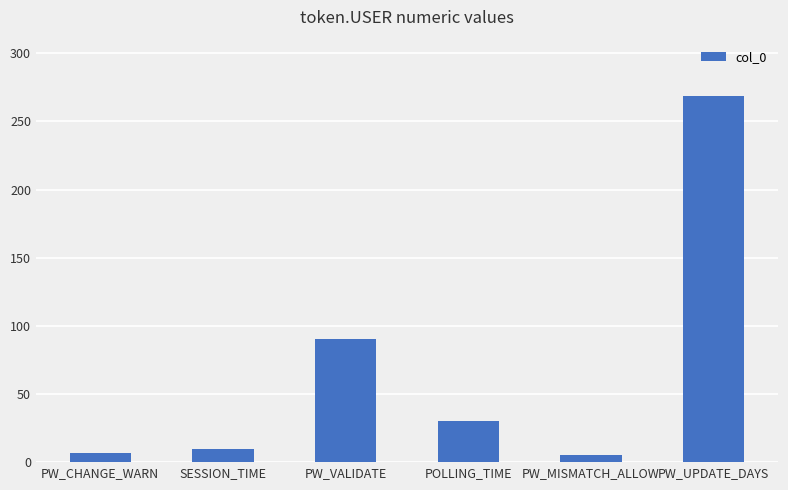

What is the label of the 5th bar from the right?

SESSION_TIME